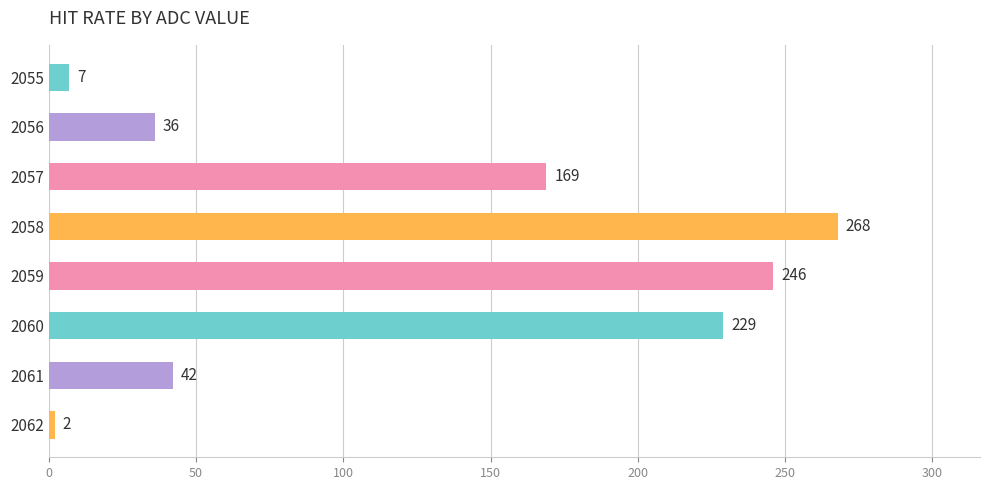

True or false: the data shows 175 at 2058.

False